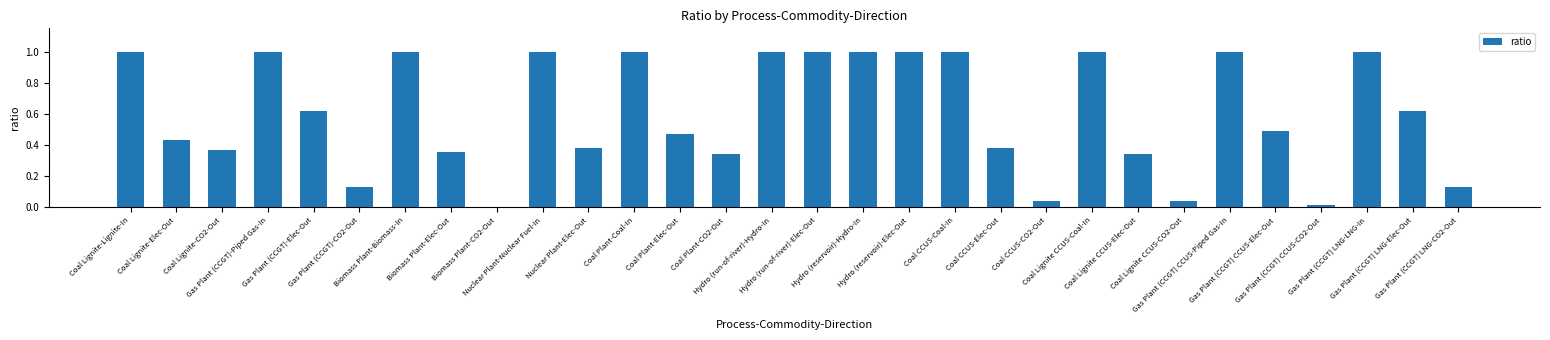

Are the bars horizontal?

No